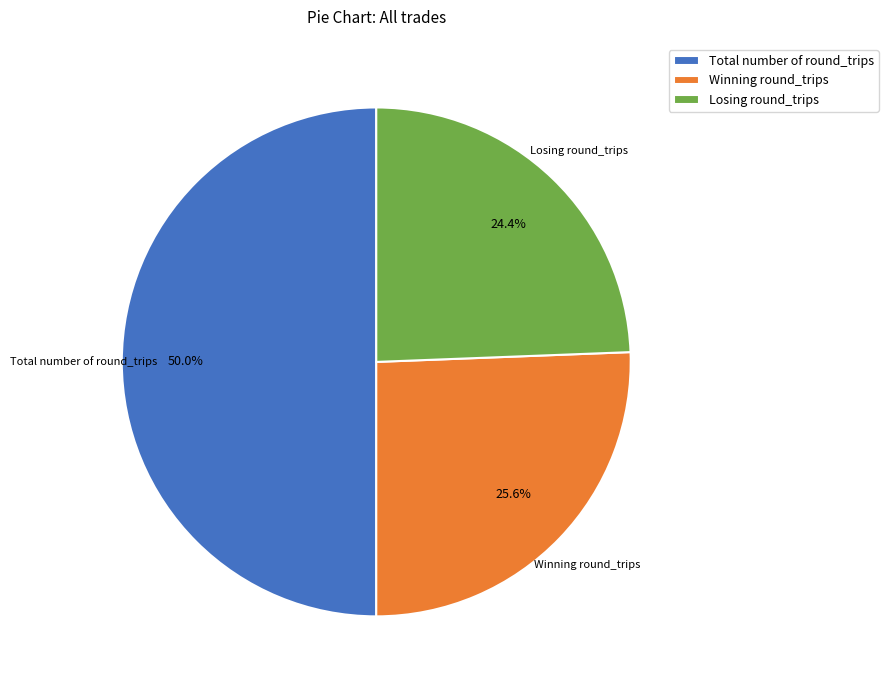

Is Losing round_trips the majority of the pie?

No